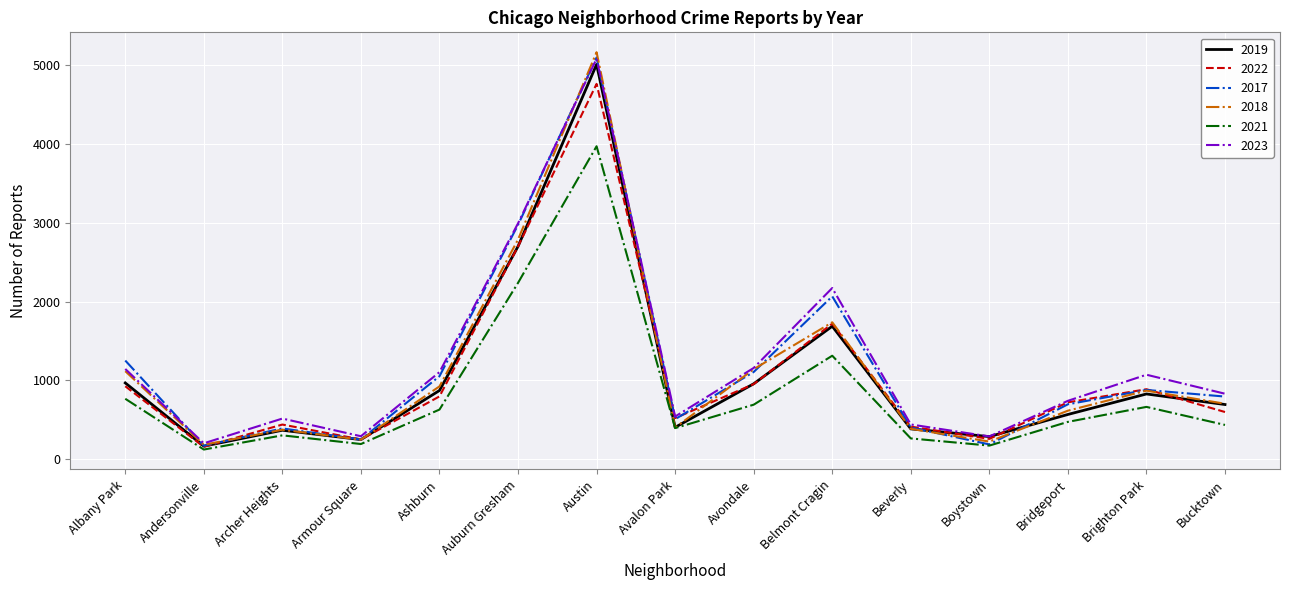

Where is the first local maximum for 2018?

Archer Heights